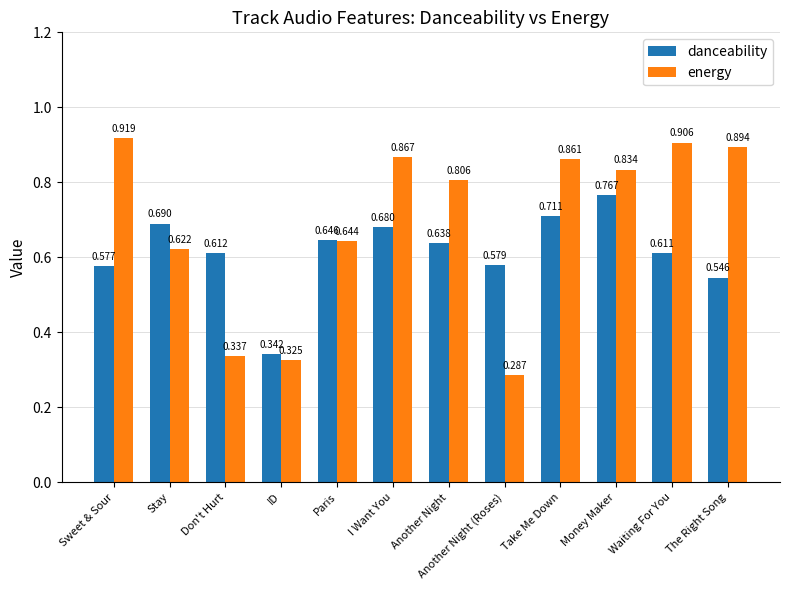

List the series in order of their overall mean, highest first.

energy, danceability